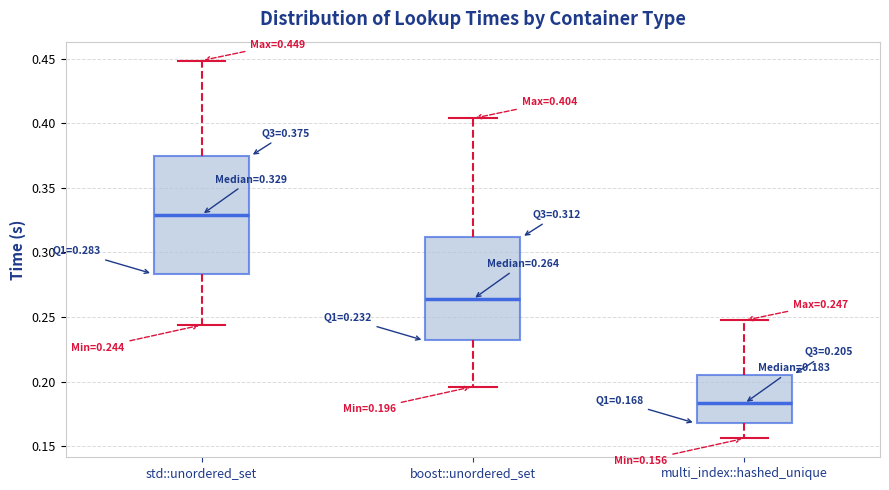

Which box's median line is the lowest?

multi_index::hashed_unique